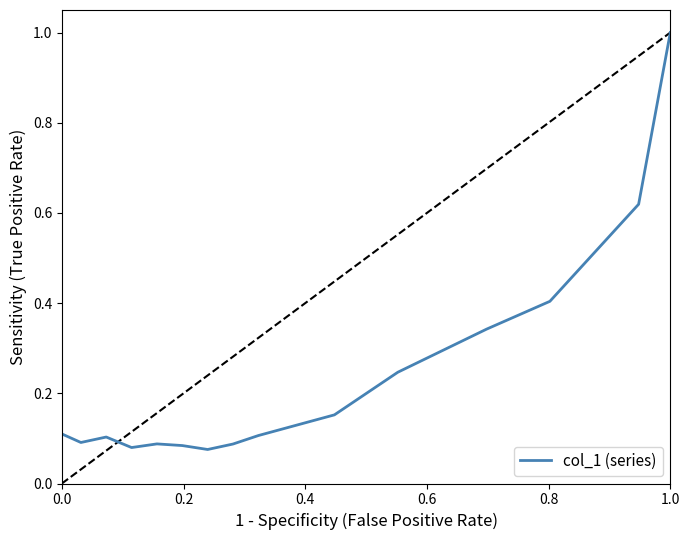

What is the greatest value displayed?

1.0